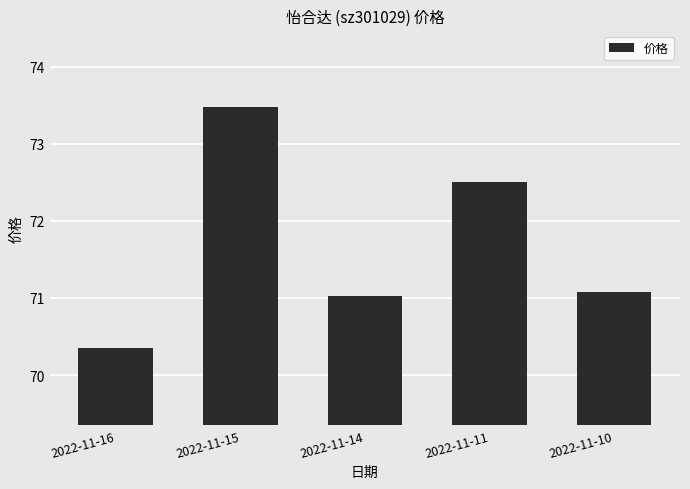

What is the difference between the values at 2022-11-15 and 2022-11-10?

2.4